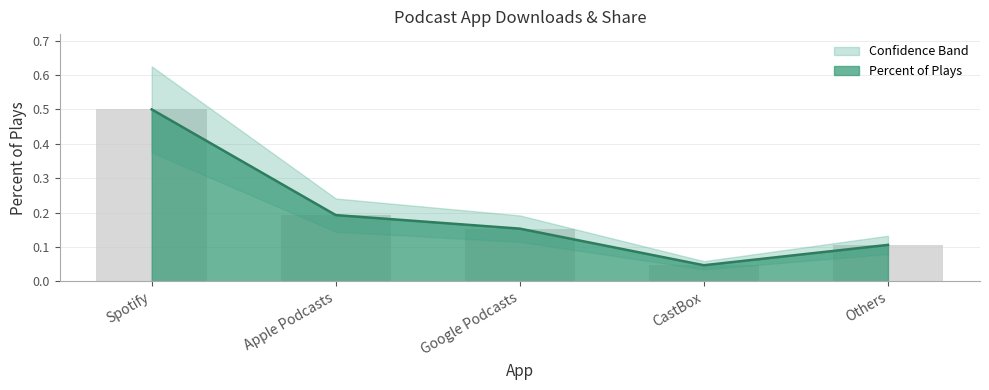

What is the total value across all series at CastBox?

0.1